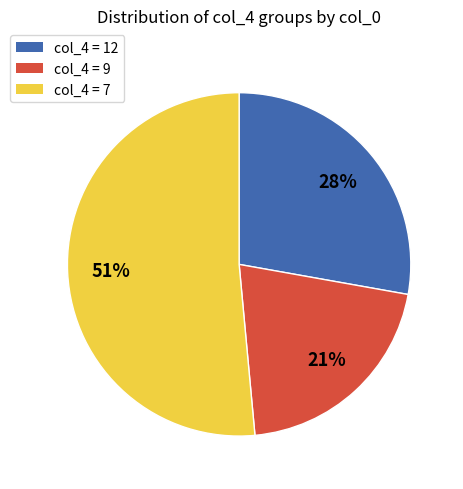

To the nearest percent, what is the average slice percentage?

33%